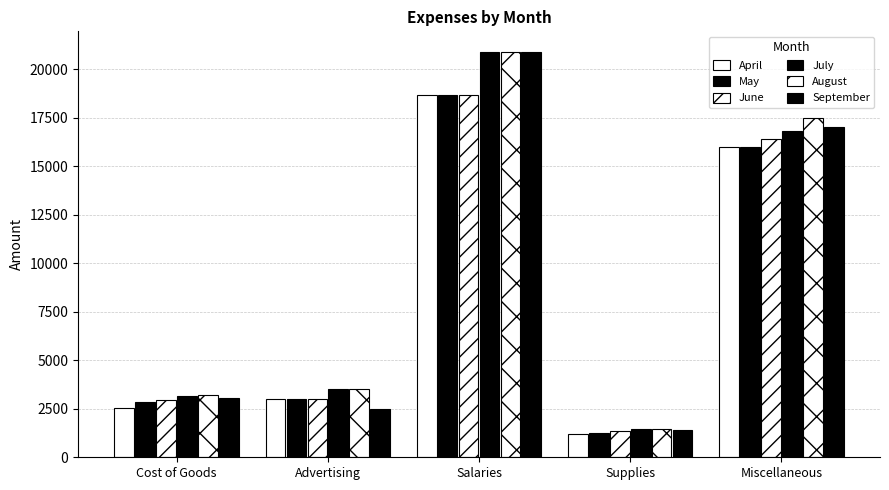

Is it true that June equals 3000 at Advertising?

True